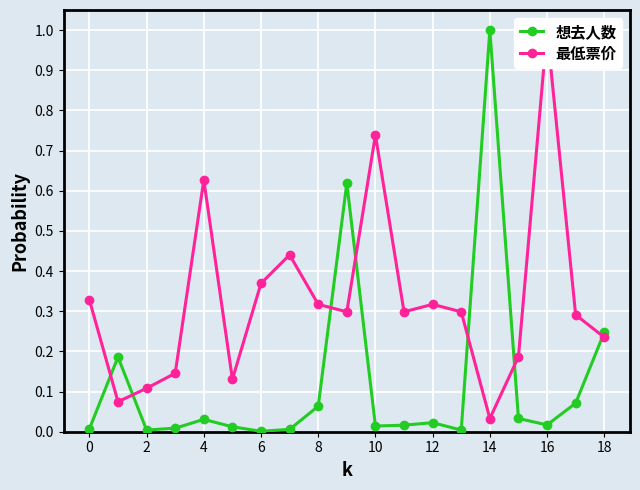

At which label is 最低票价 closest to 0?

14